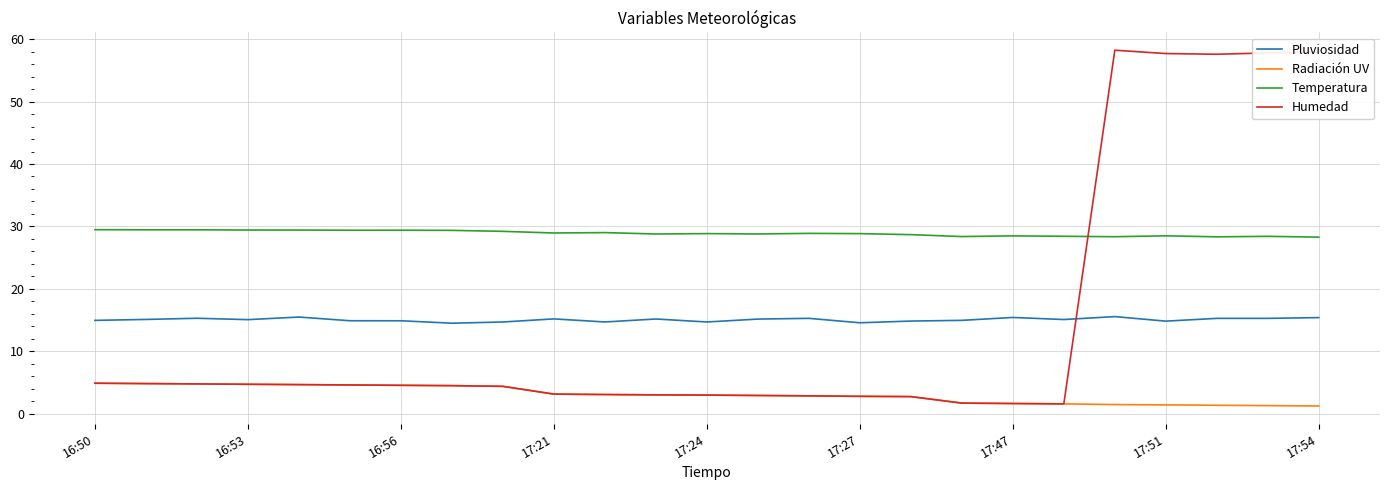

Which series has the largest total across all categories?

Temperatura